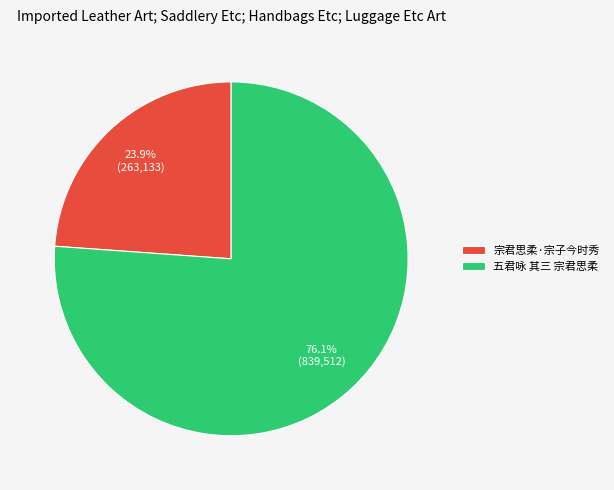

Which slice is the largest?

五君咏 其三 宗君思柔